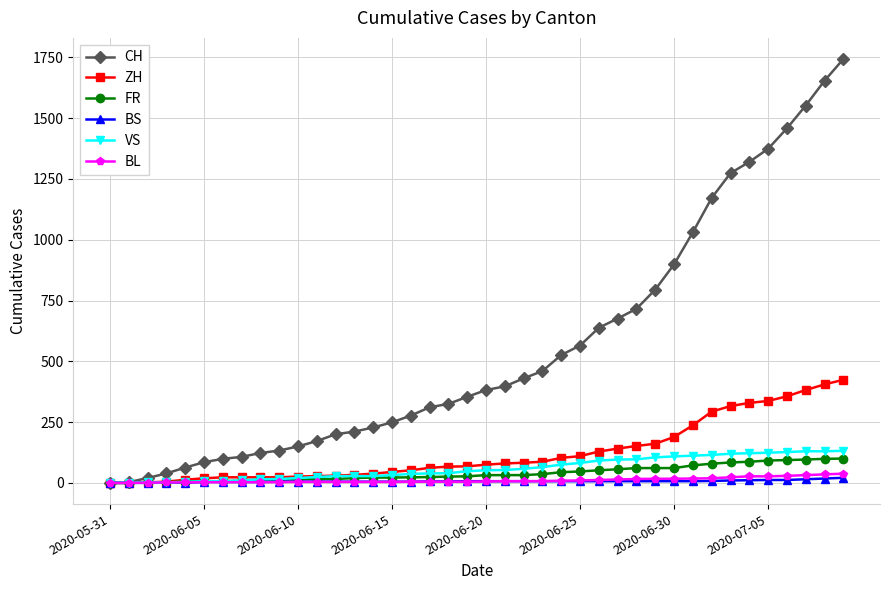

How many lines are shown in the chart?

6